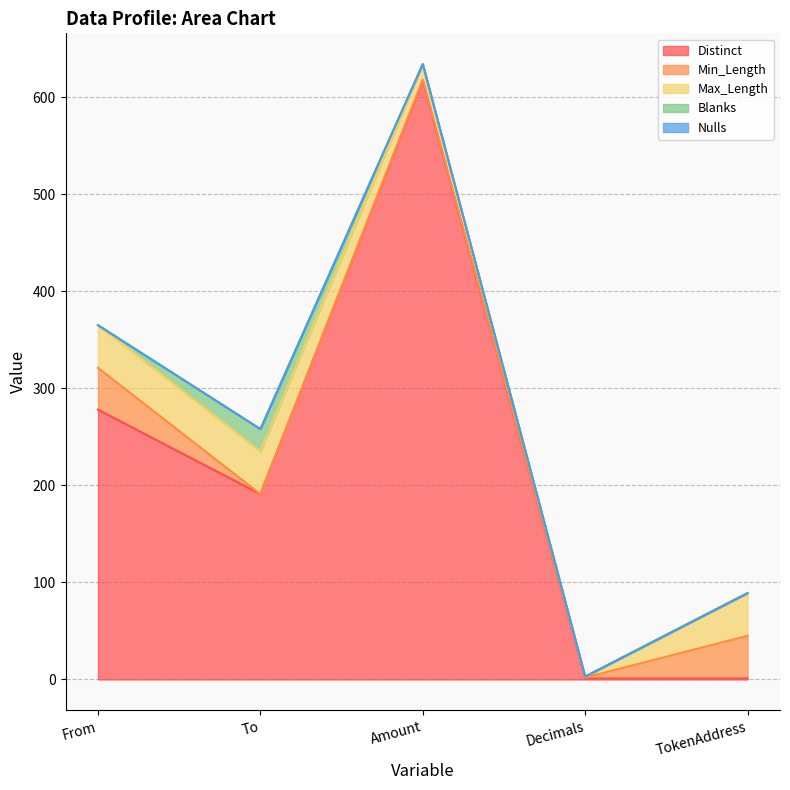

Where does the Min_Length series first go above 1?

From